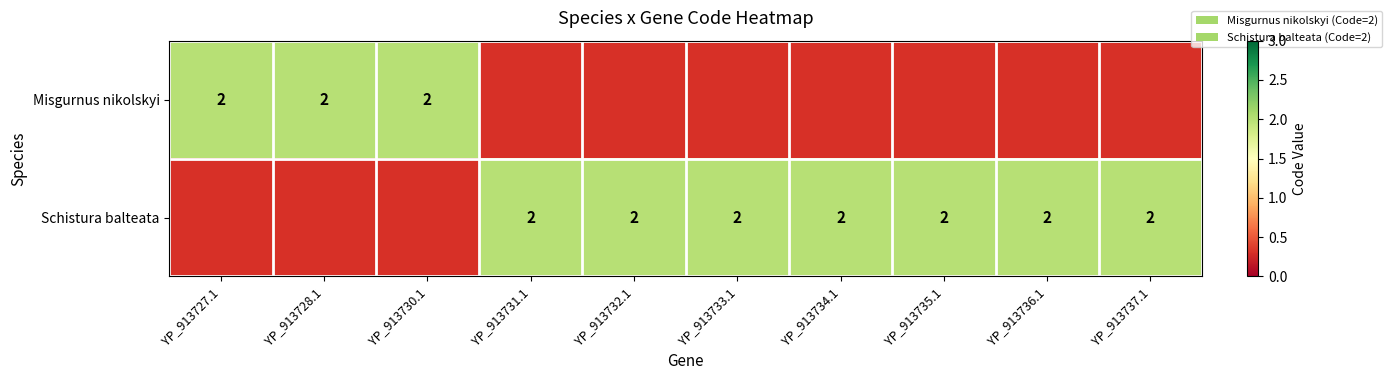

Reading left to right, transcribe all the data shown in this chart.

Misgurnus nikolskyi: 2	2	2	0	0	0	0	0	0	0
Schistura balteata: 0	0	0	2	2	2	2	2	2	2